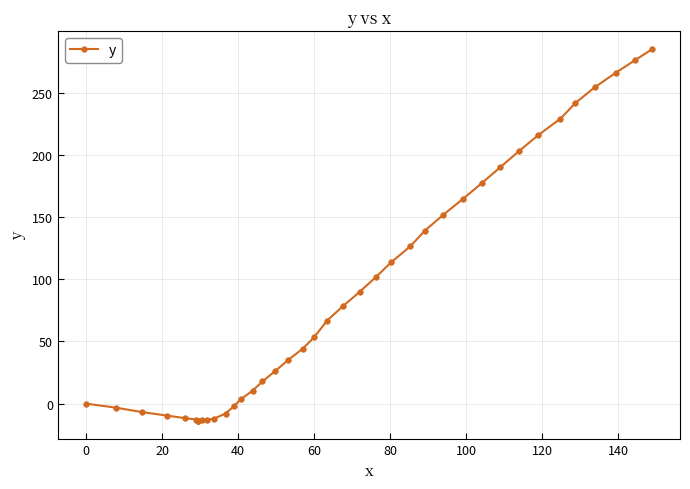

Count the number of values greater than 53.

20